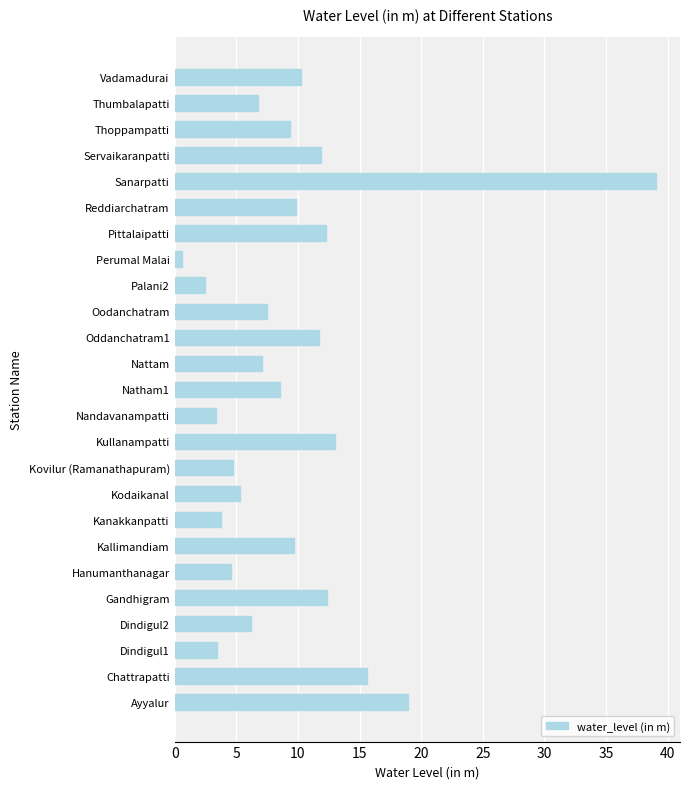

True or false: the data shows 3.4 at Nandavanampatti.

True